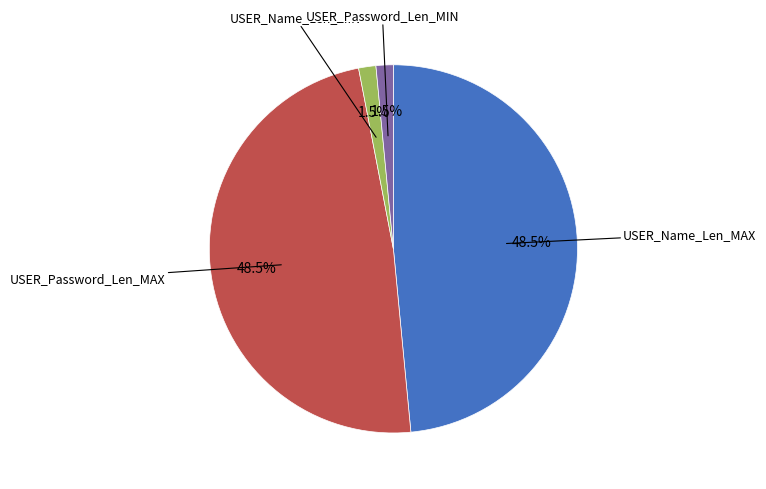

Does USER_Password_Len_MIN represent more than half of the total?

No